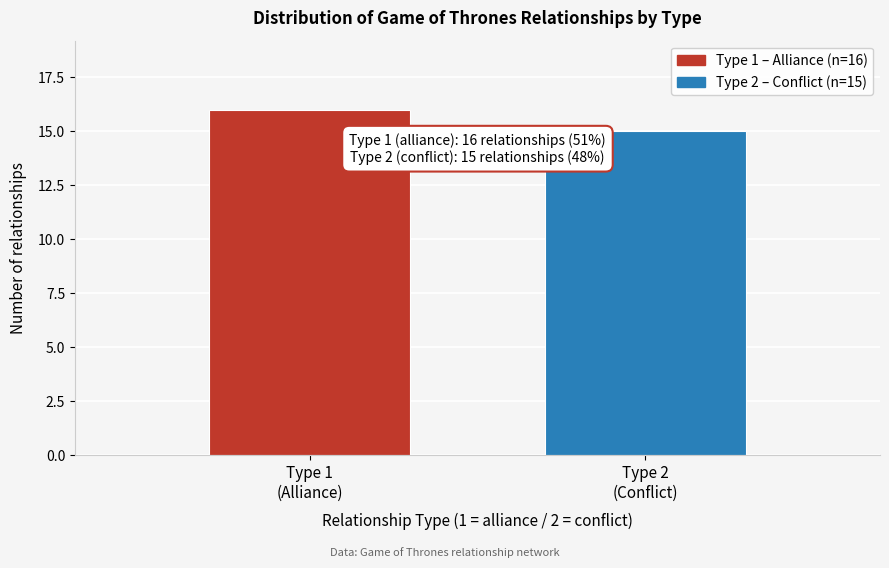

Reading right to left, list all the values displayed in this chart.

15	16